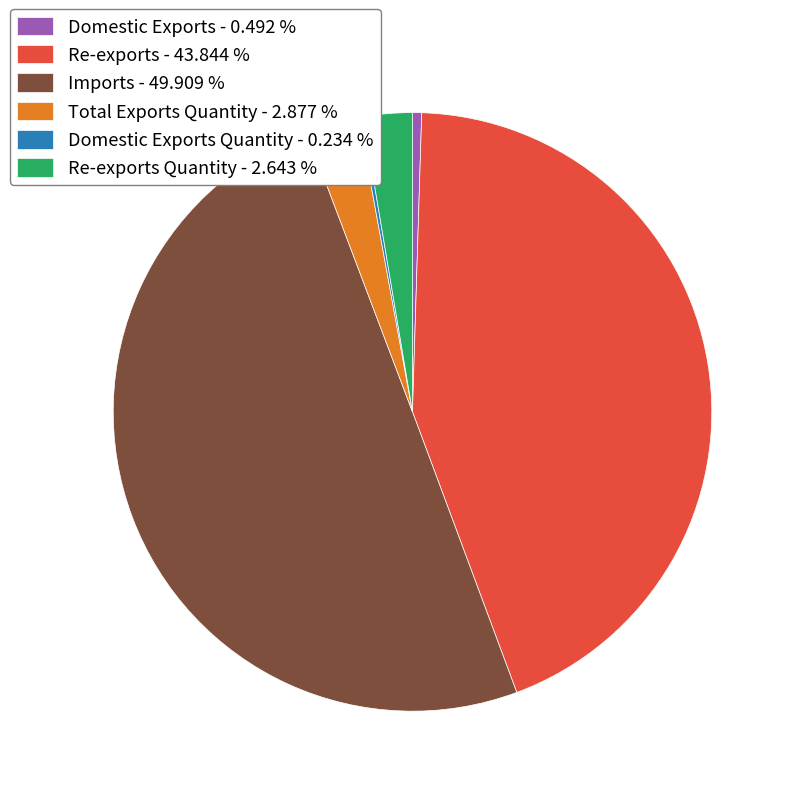

Approximately how many times larger is the value at Re-exports - 43.844 % compared to Re-exports Quantity - 2.643 %?

16.6